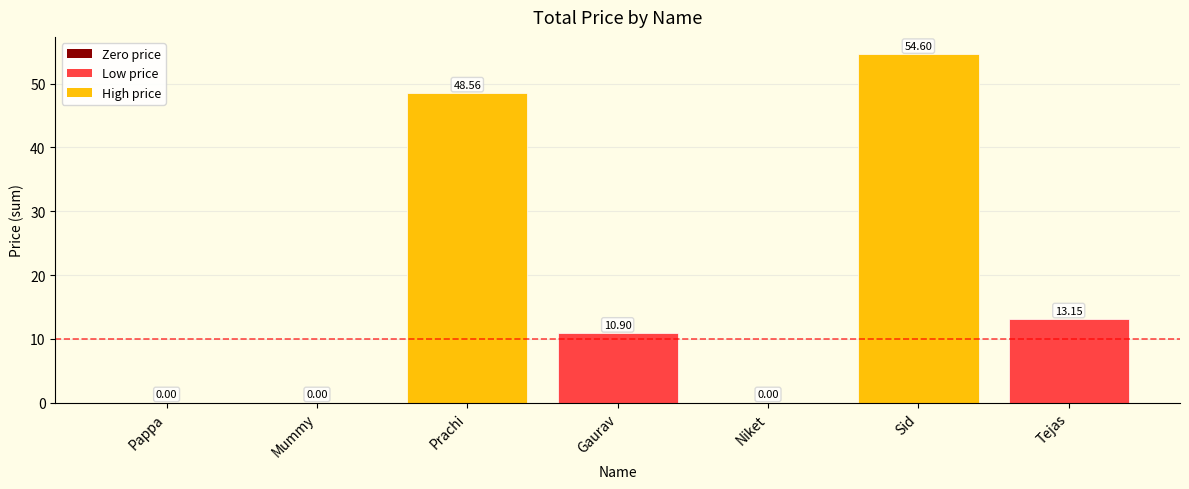

What is the sum of all values?

127.2